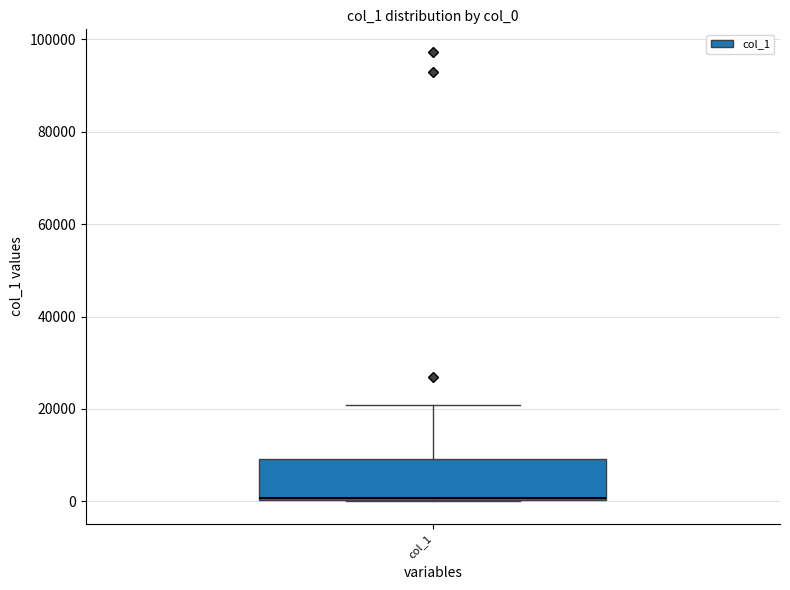

Transcribe this box plot: give where the median line is, the range the box spans, and where the two whiskers end, as read against the y-axis. The values are not printed on the chart, so give them approximately, as read against the axis.

median 0, box 0 to 10000, whiskers 0 to 20000